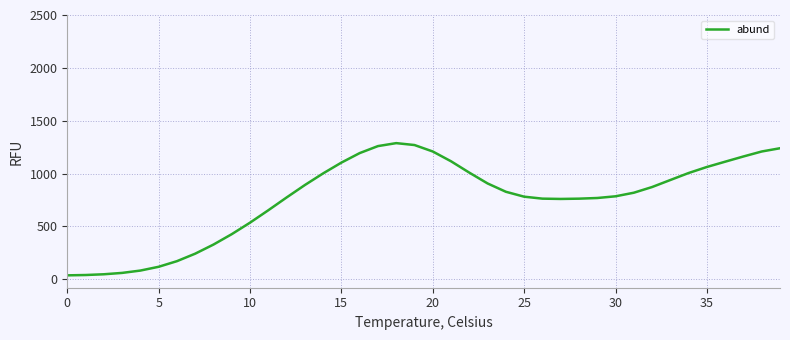

Where does the data first go above 827?

13